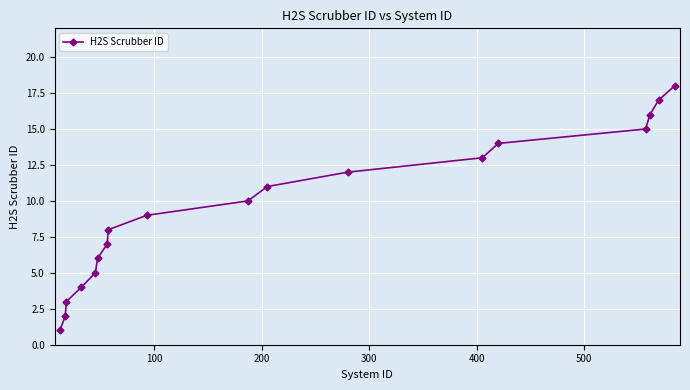

How many data points are less than 10?

9